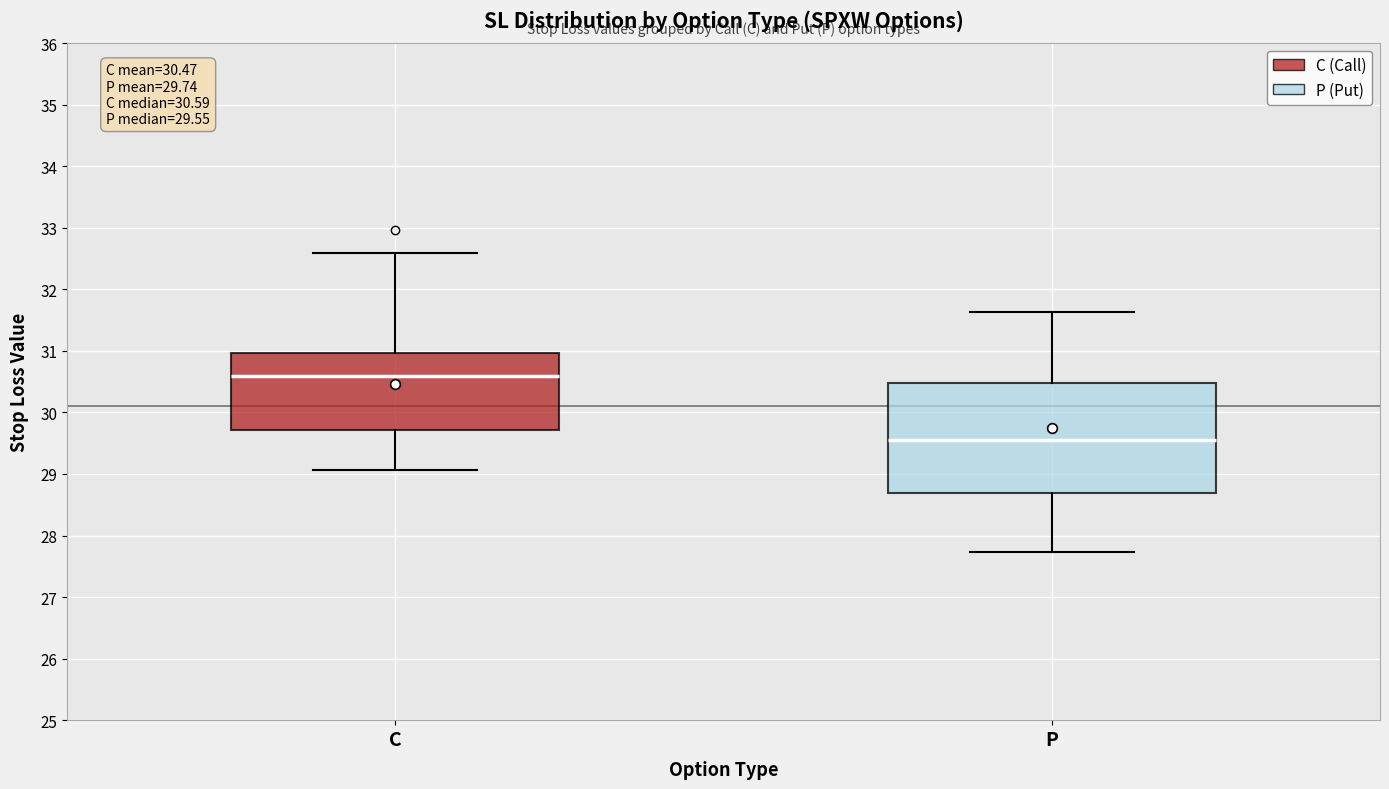

Which box has the highest median line?

C